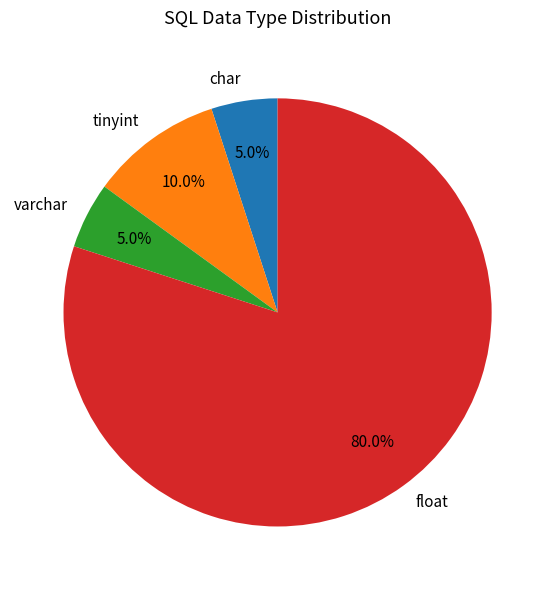

To the nearest percent, what is the average slice percentage?

25%